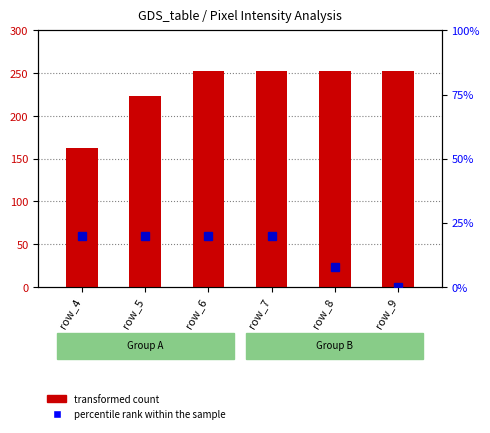

How many groups of bars are there?

6